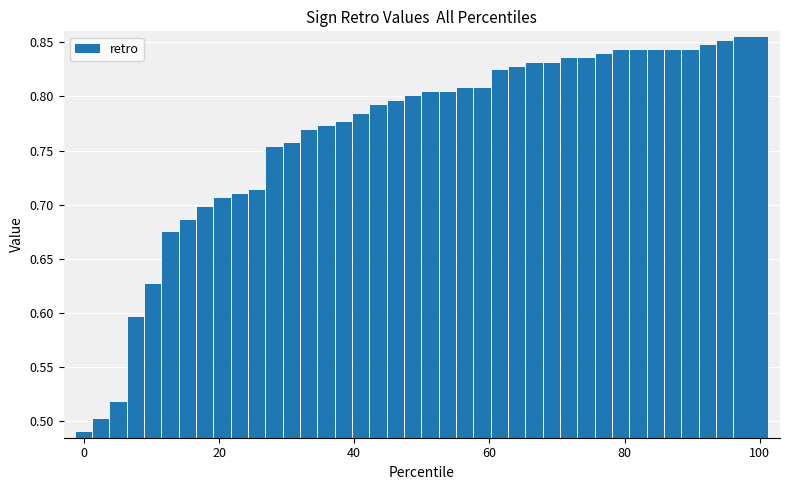

What is the difference between the maximum and minimum values?

0.4